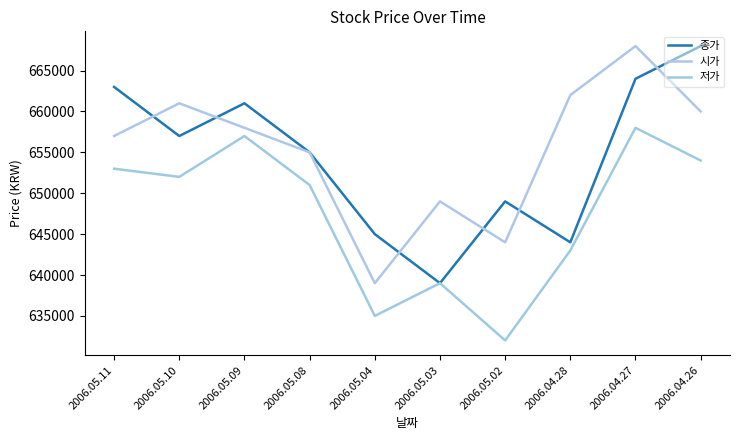

Between 2006.05.09 and 2006.05.02, which is larger?

2006.05.09